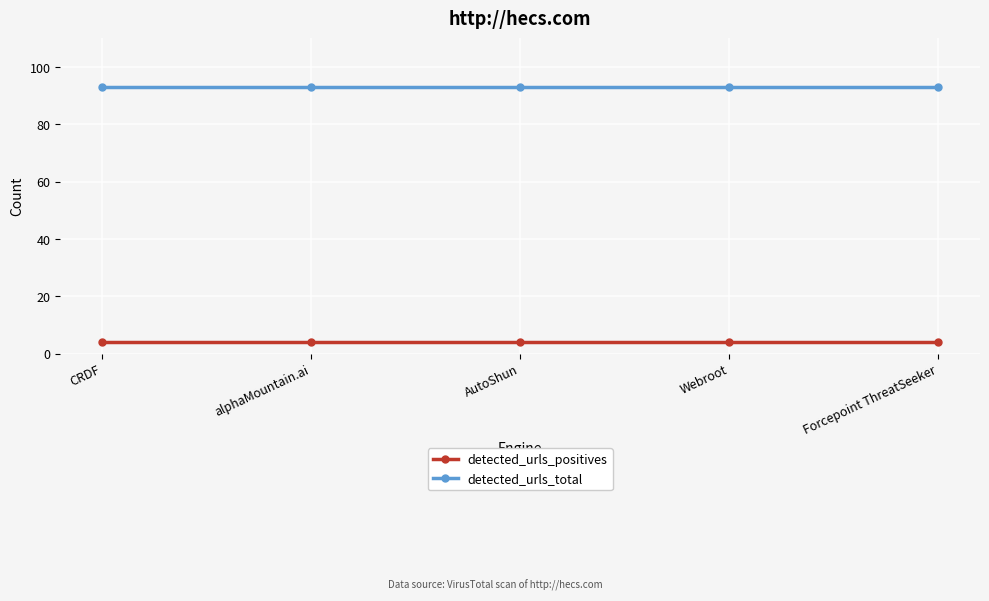

True or false: detected_urls_total and detected_urls_positives intersect in this chart.

False